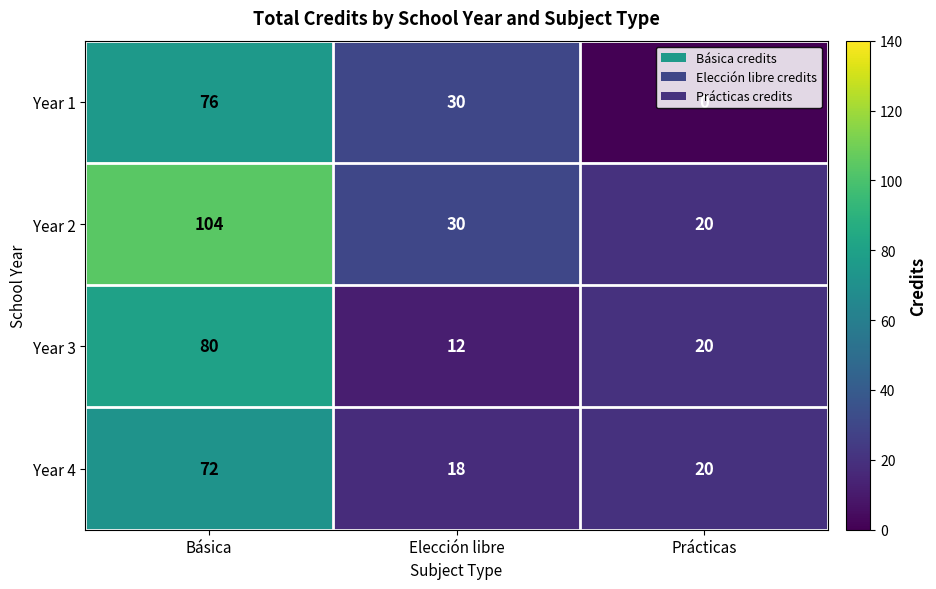

What is the difference between the maximum and minimum values in the Year 4 series?

54